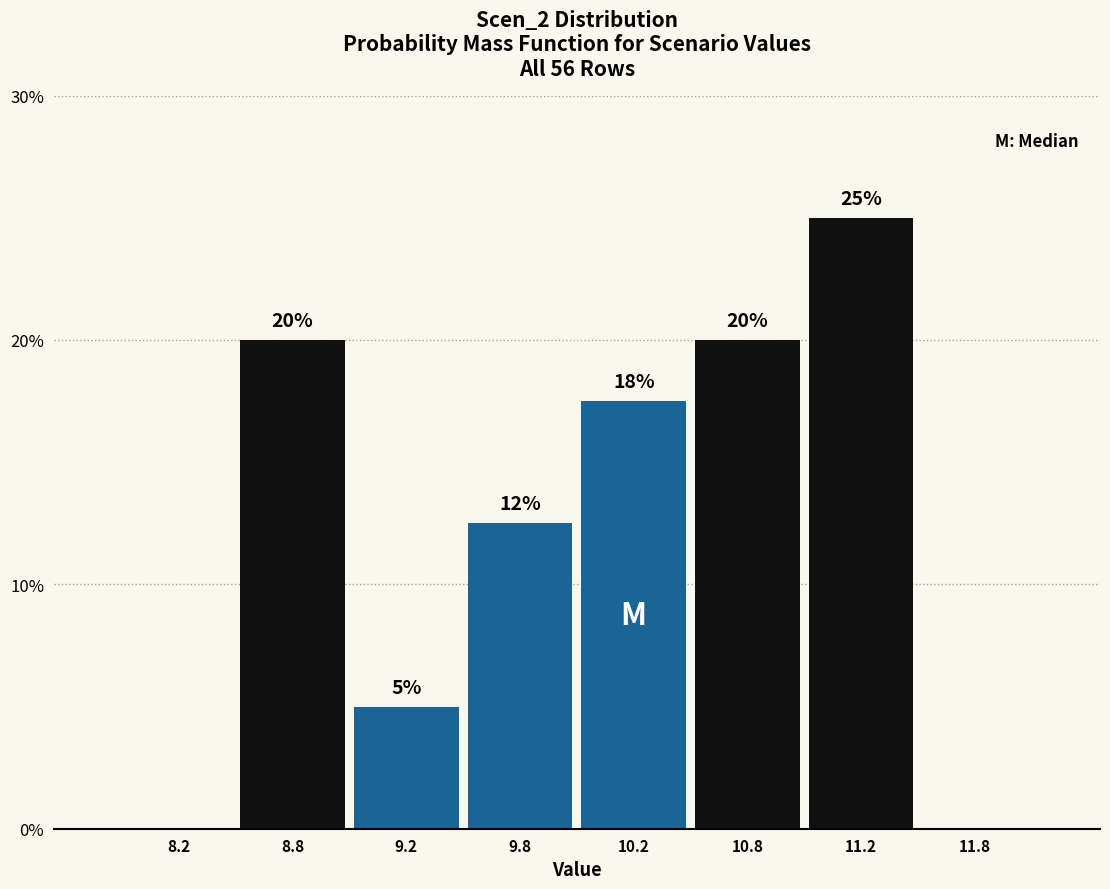

What is the greatest value displayed?

25.0